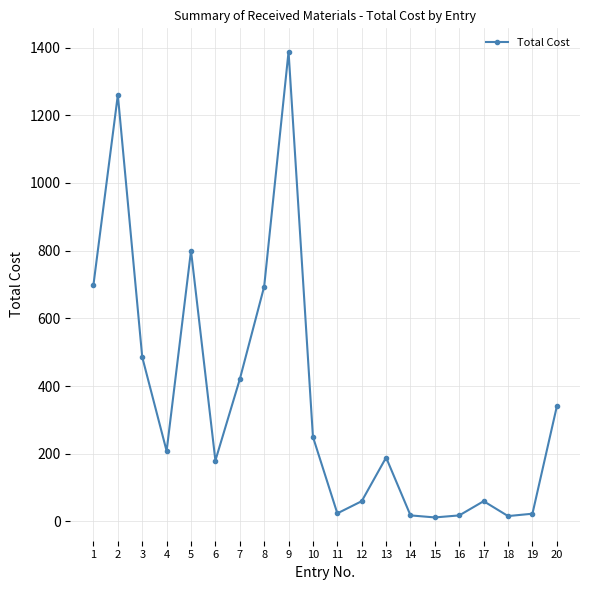

The value at 6 is 180.0. True or false?

True